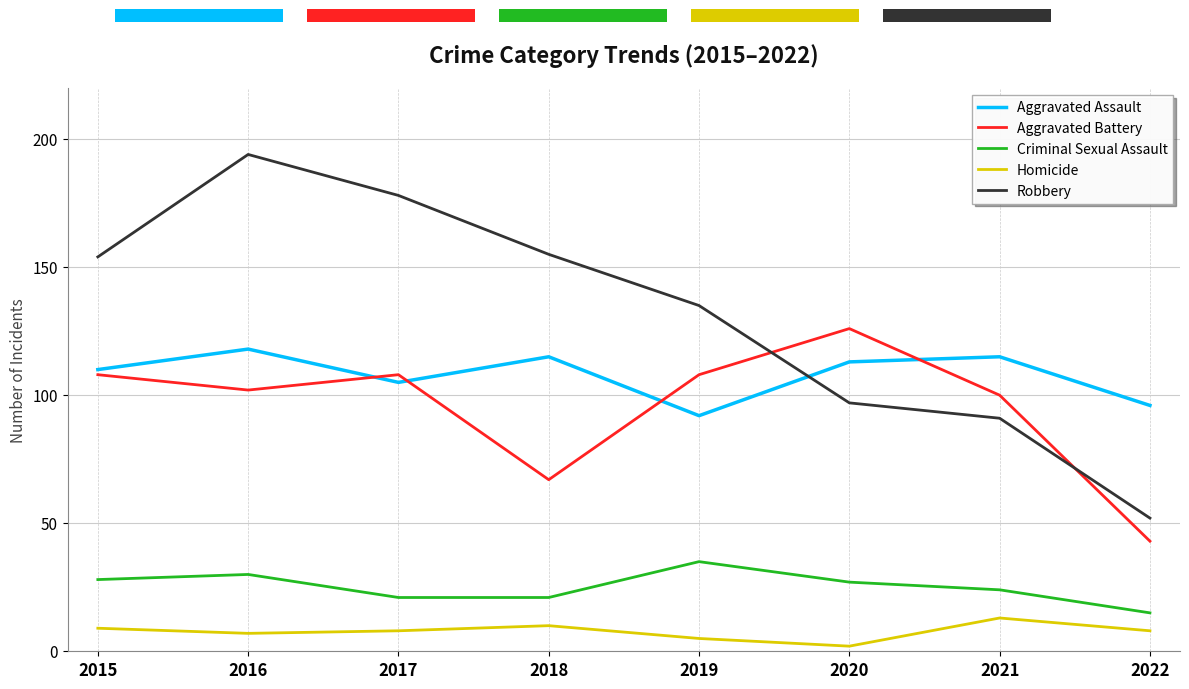

True or false: Aggravated Assault and Homicide intersect in this chart.

False